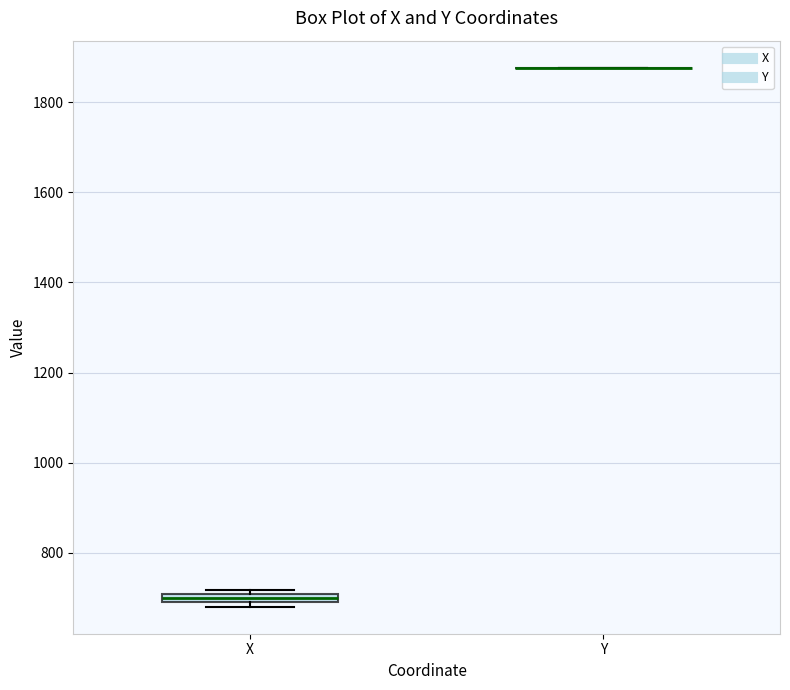

Where is the upper edge of the box for X on the y-axis? The values are not printed on the chart, so give them approximately, as read against the axis.

700